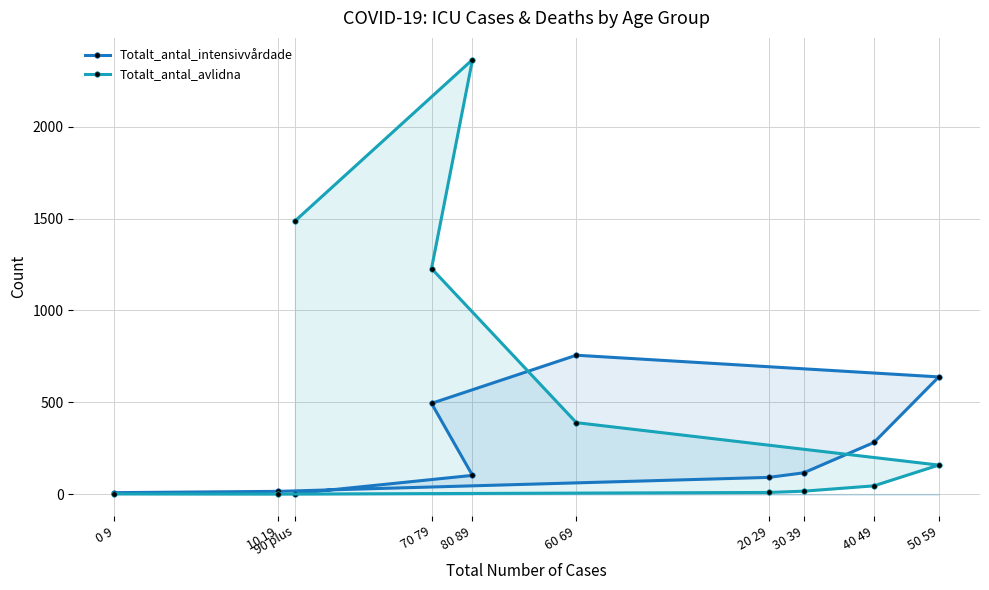

How many lines are shown in the chart?

2